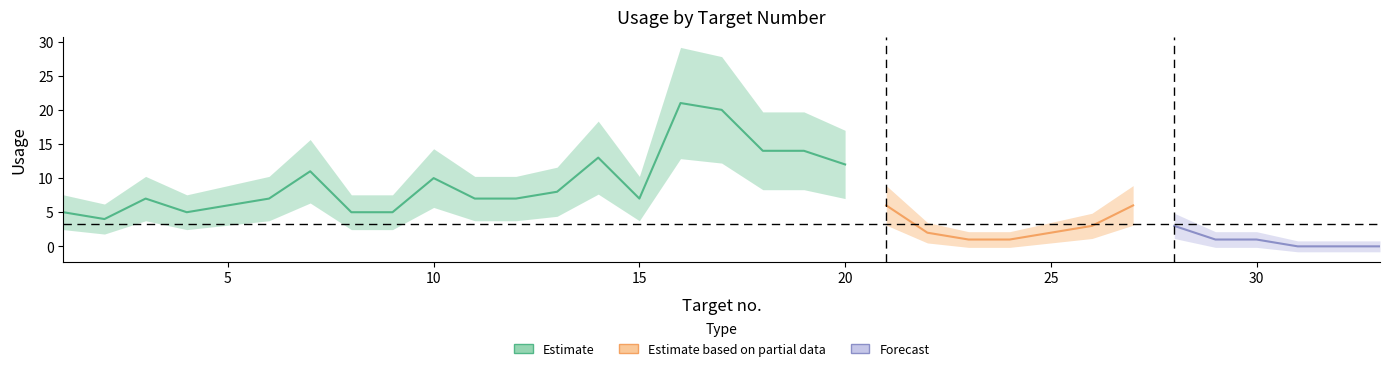

Count the number of categories in the chart.

33